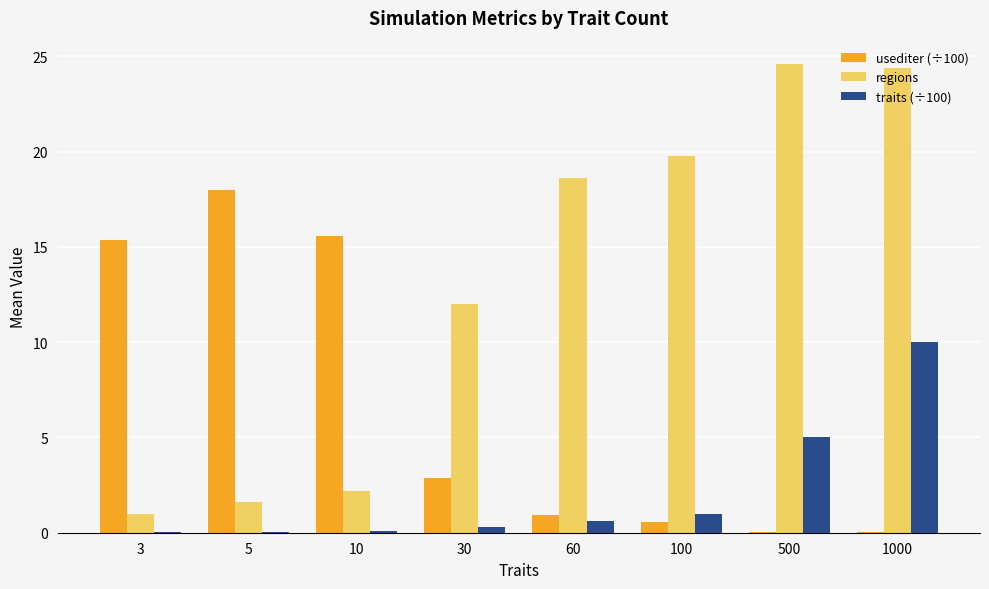

The regions series shows 2.2 at 10. True or false?

True